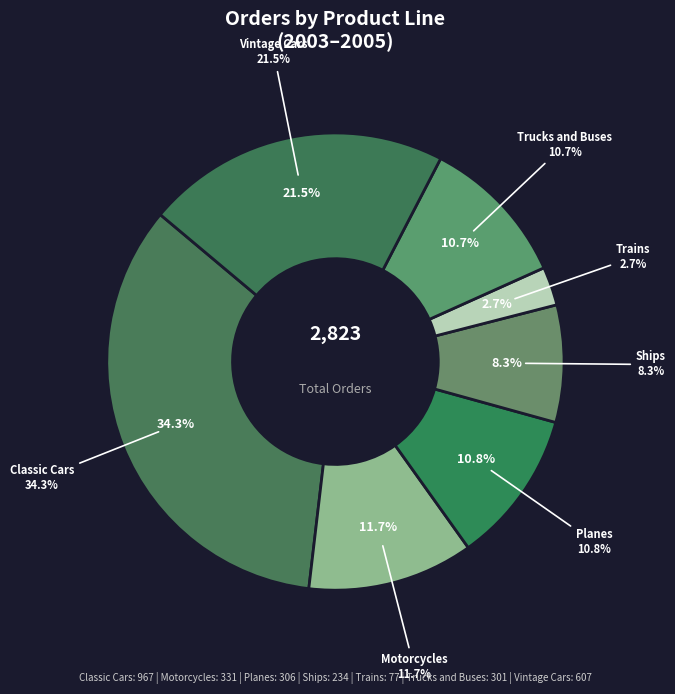

To the nearest percent, what percentage of the pie is Vintage Cars?

22%